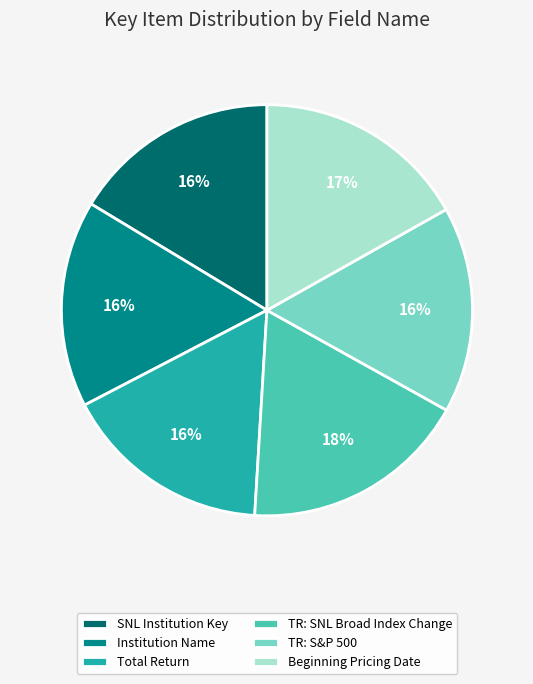

Approximately how many times larger is the value at TR: SNL Broad Index Change compared to TR: S&P 500?

1.1